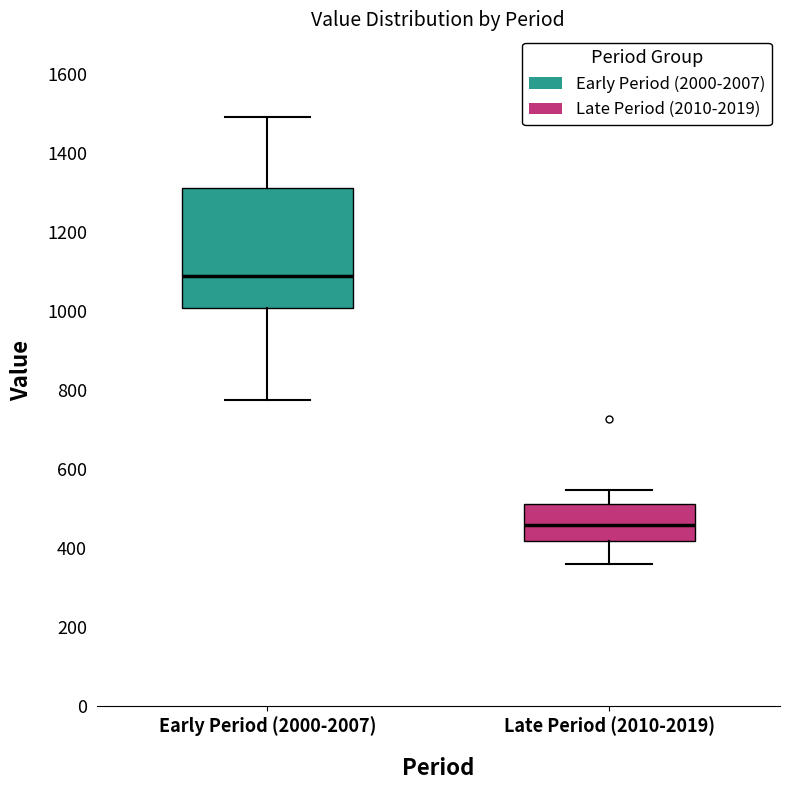

Reading left to right, read every box against the y-axis: the position of its median line, the range the box covers, and the ends of its whiskers. The values are not printed on the chart, so give them approximately, as read against the axis.

Early Period (2000-2007): median 1080, box 1000 to 1320, whiskers 780 to 1500
Late Period (2010-2019): median 460, box 420 to 520, whiskers 360 to 540